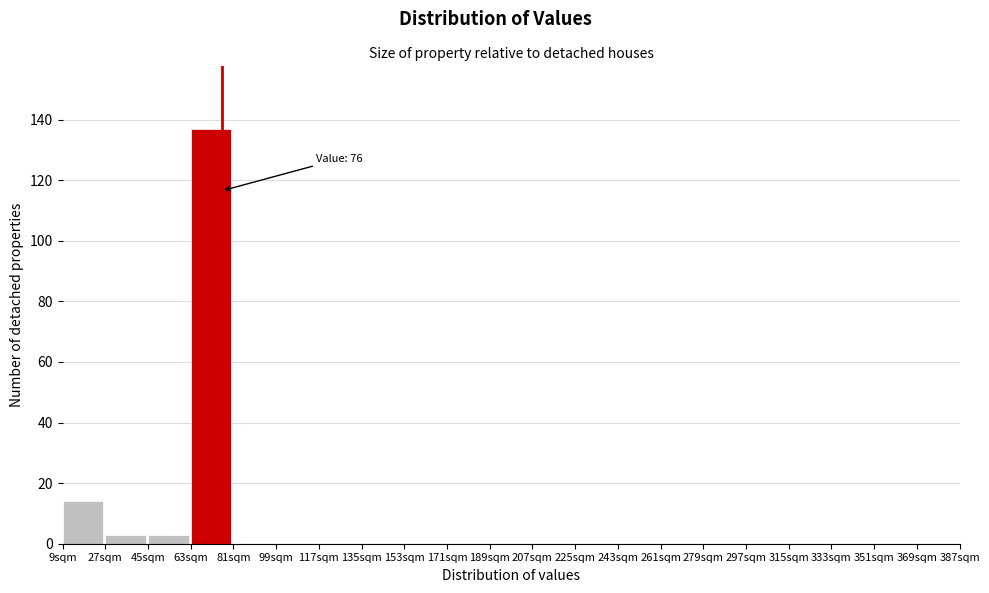

Over which range of the x-axis is the bar tallest?

63 to 81